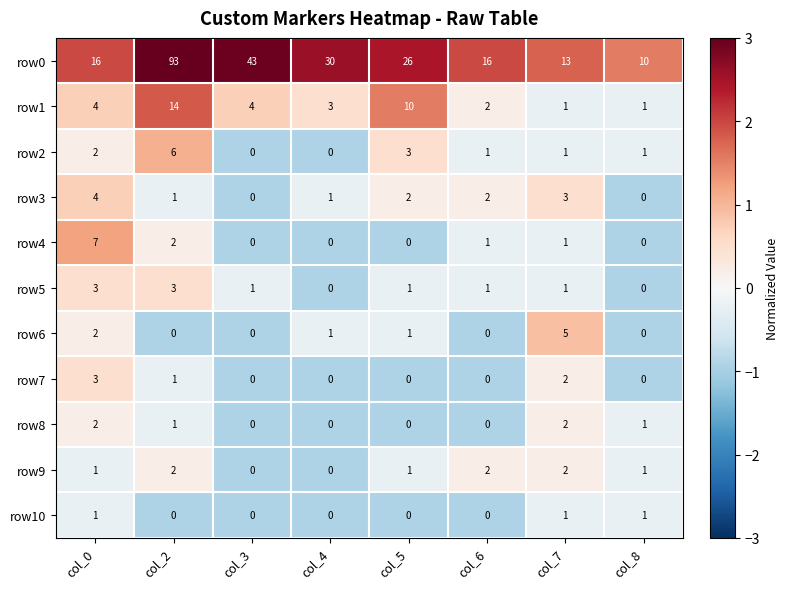

Which series has the widest spread of values?

row0